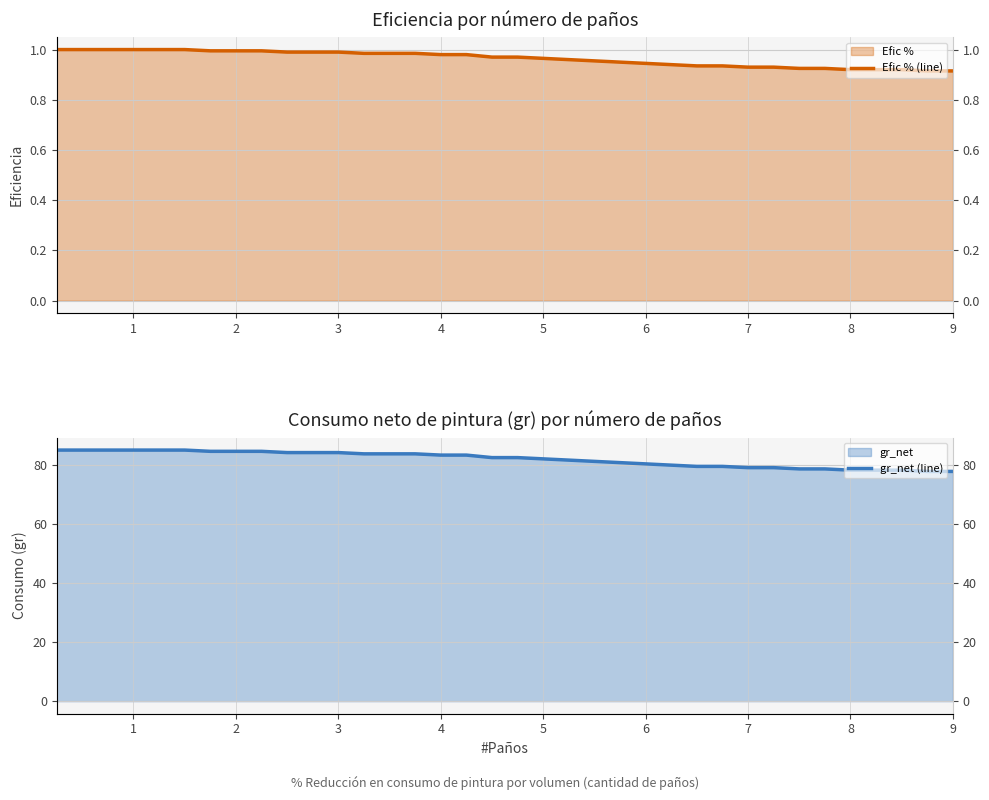

True or false: gr_net (line) and Efic % (line) intersect in this chart.

False